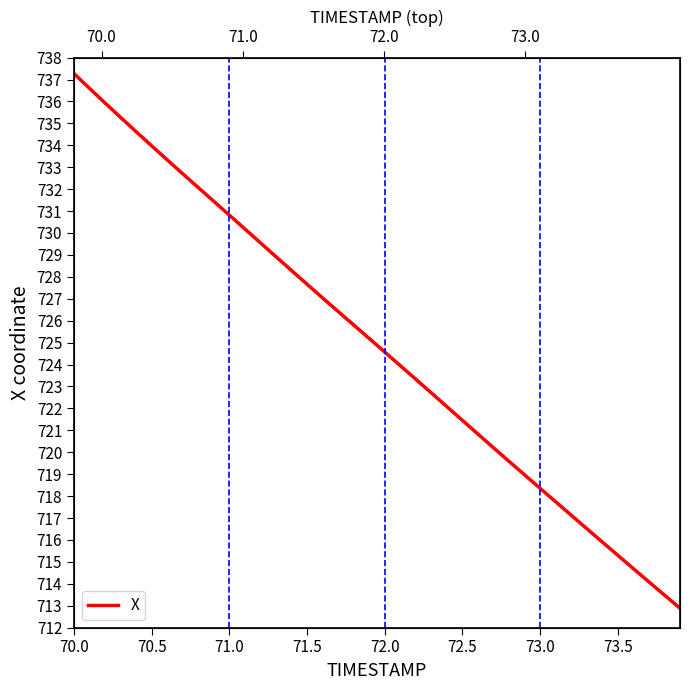

True or false: the data has more than 1 interior local peaks.

False